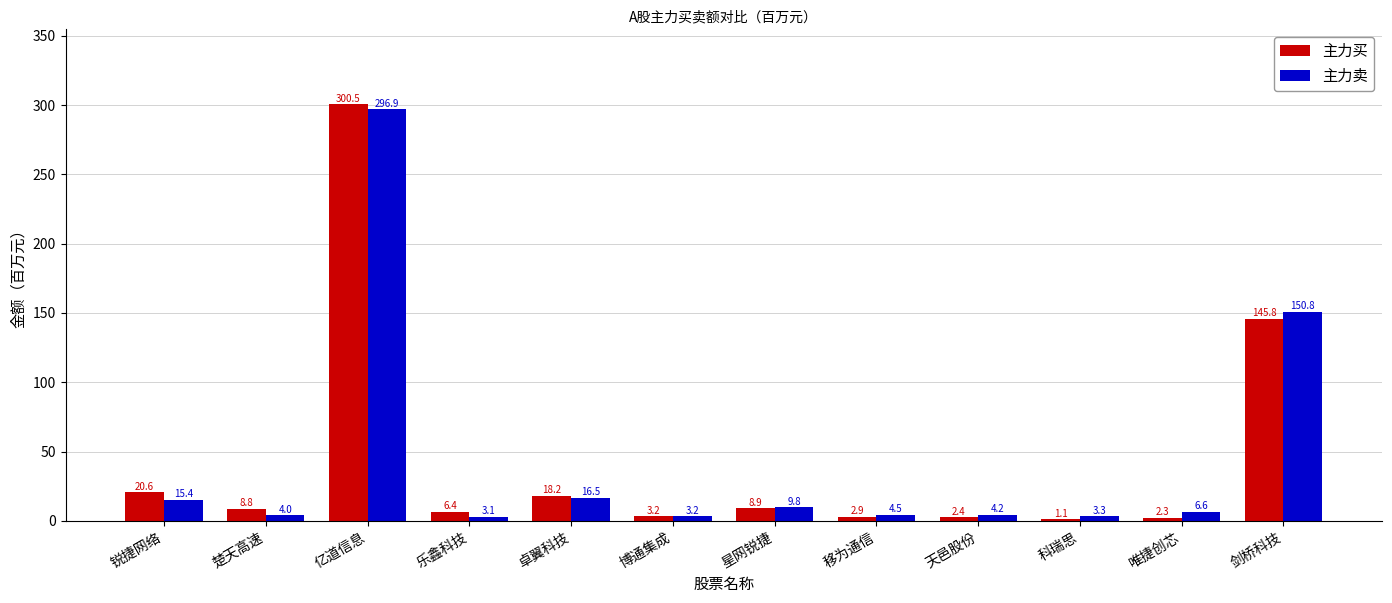

What is the sum of all 主力卖 values?

518.3